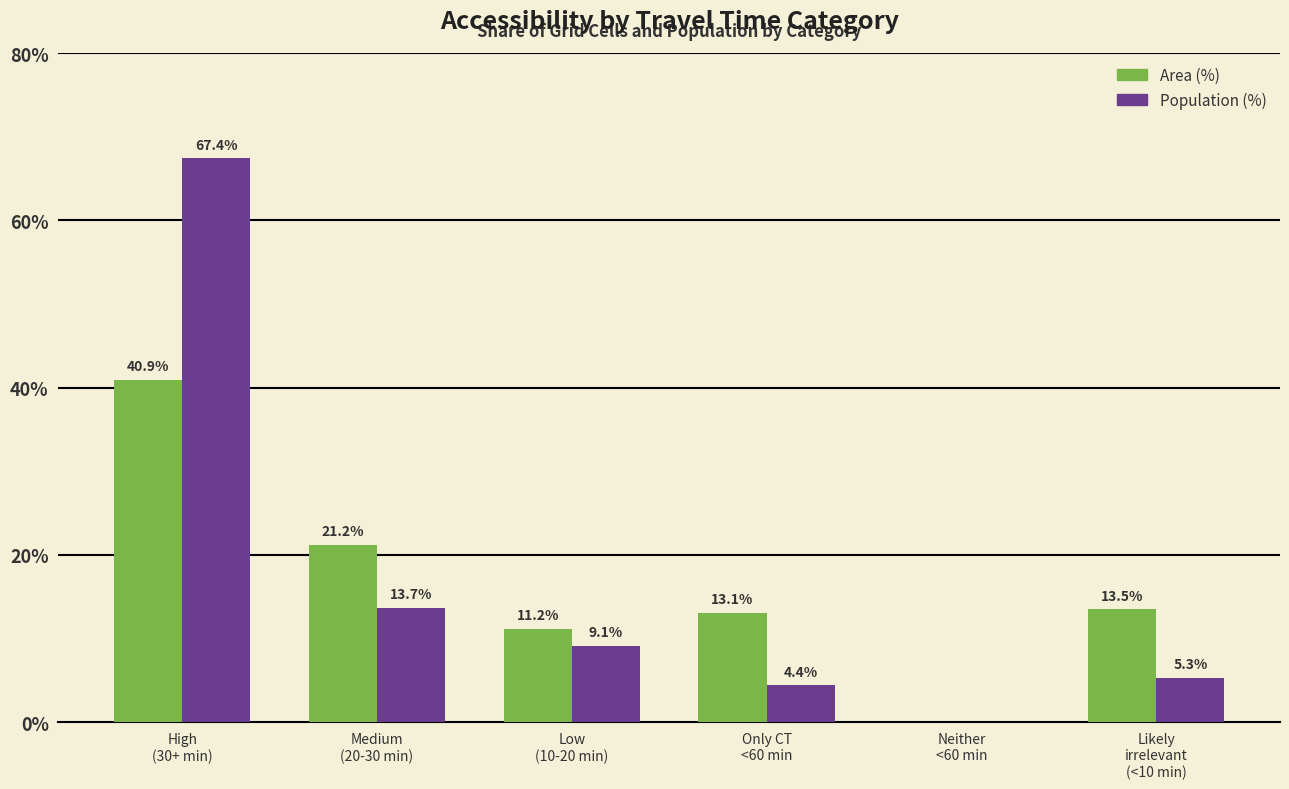

Between Medium
(20-30 min) and Only CT
<60 min, which series saw the biggest shift?

Population (%)